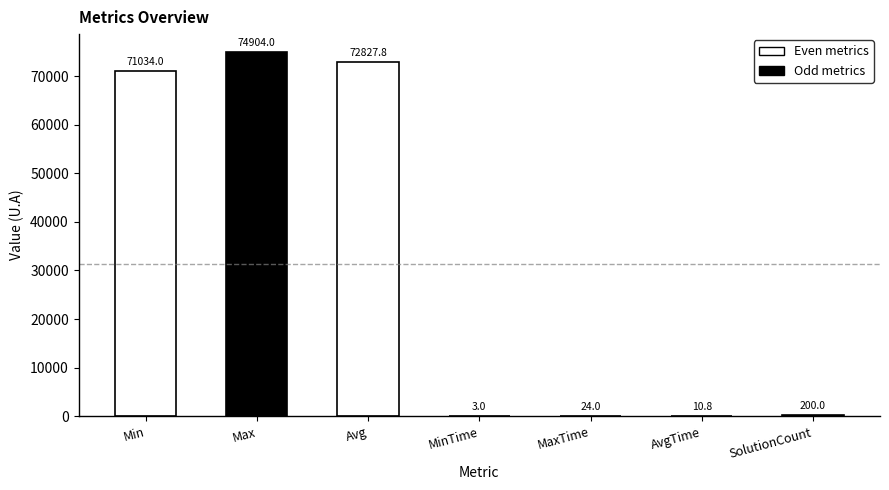

At which label does the data first exceed 200?

Min